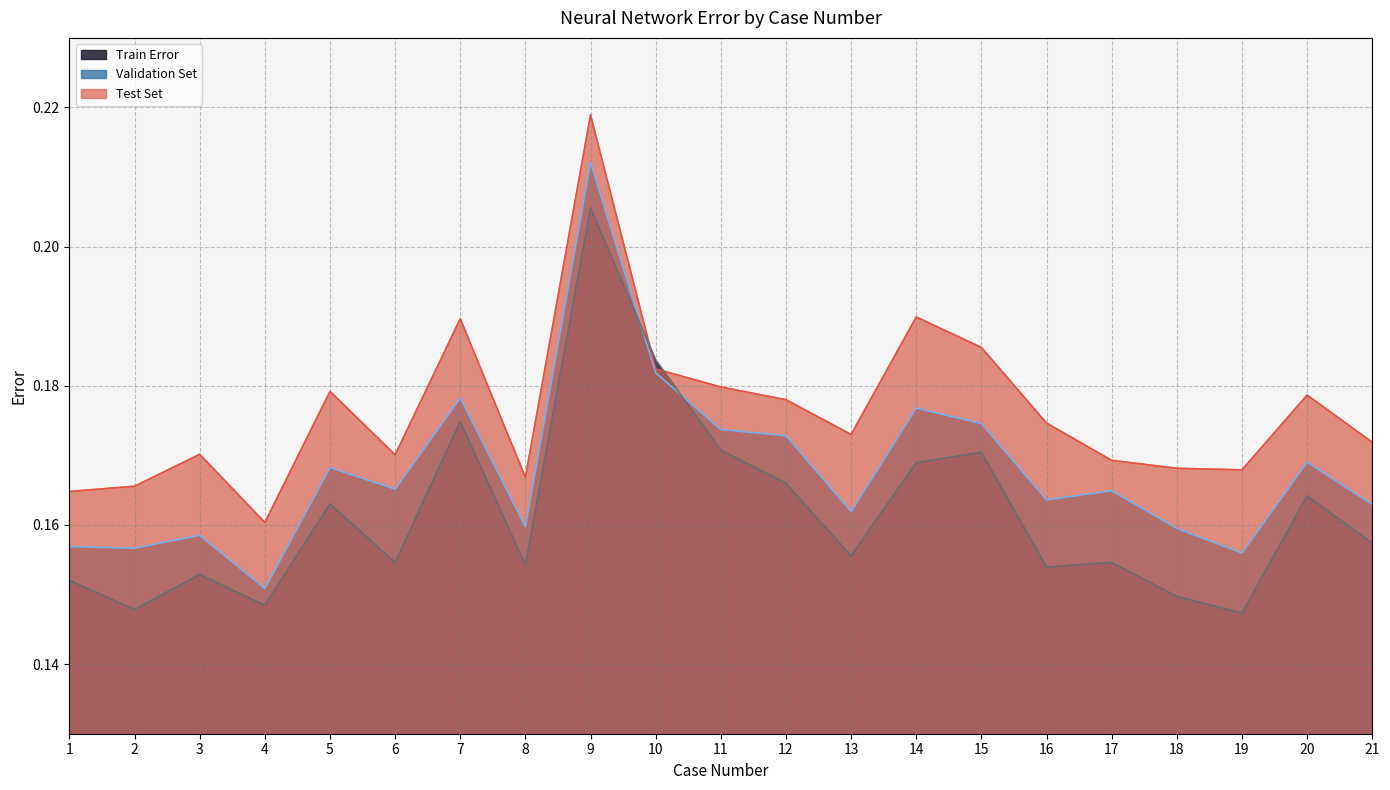

How many lines are shown in the chart?

3